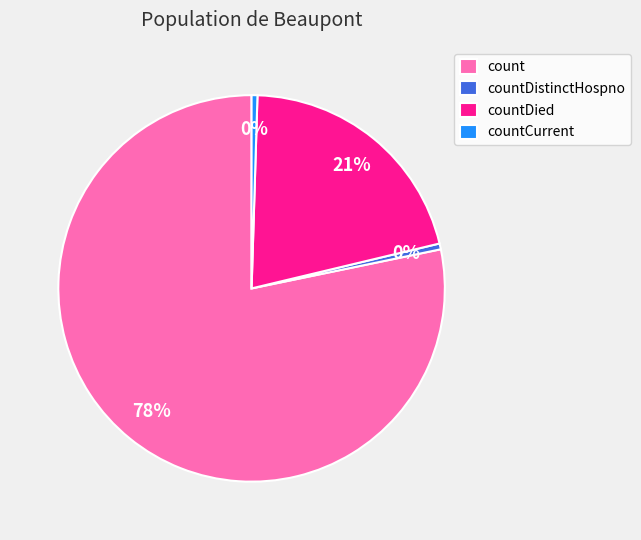

To the nearest percent, what is the average slice percentage?

25%